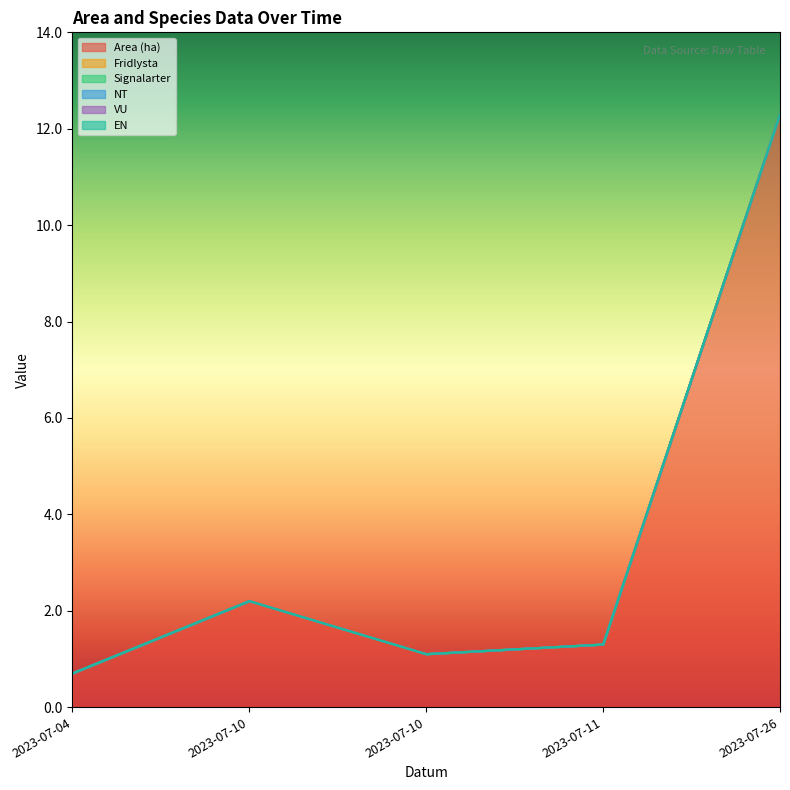

Which series has the largest range (max minus min)?

Area (ha)